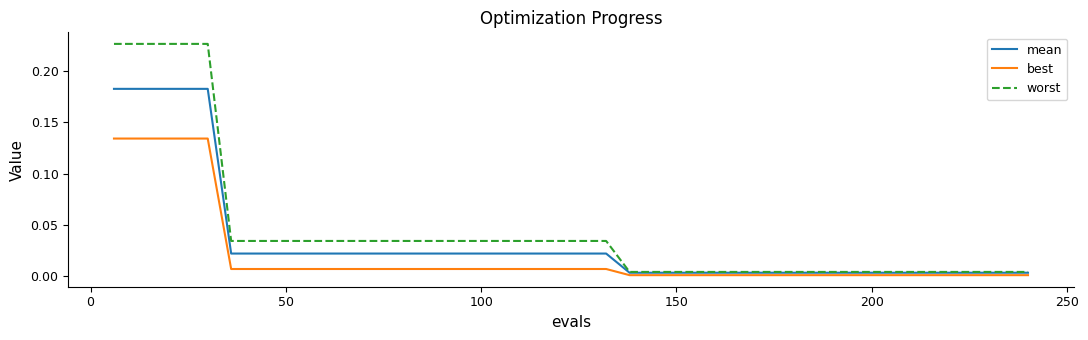

Which series has the largest total across all categories?

worst